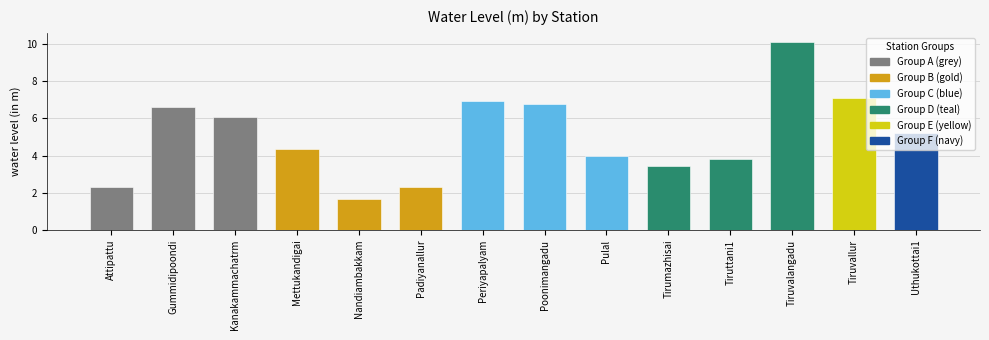

What is the difference between the maximum and minimum values?

8.4